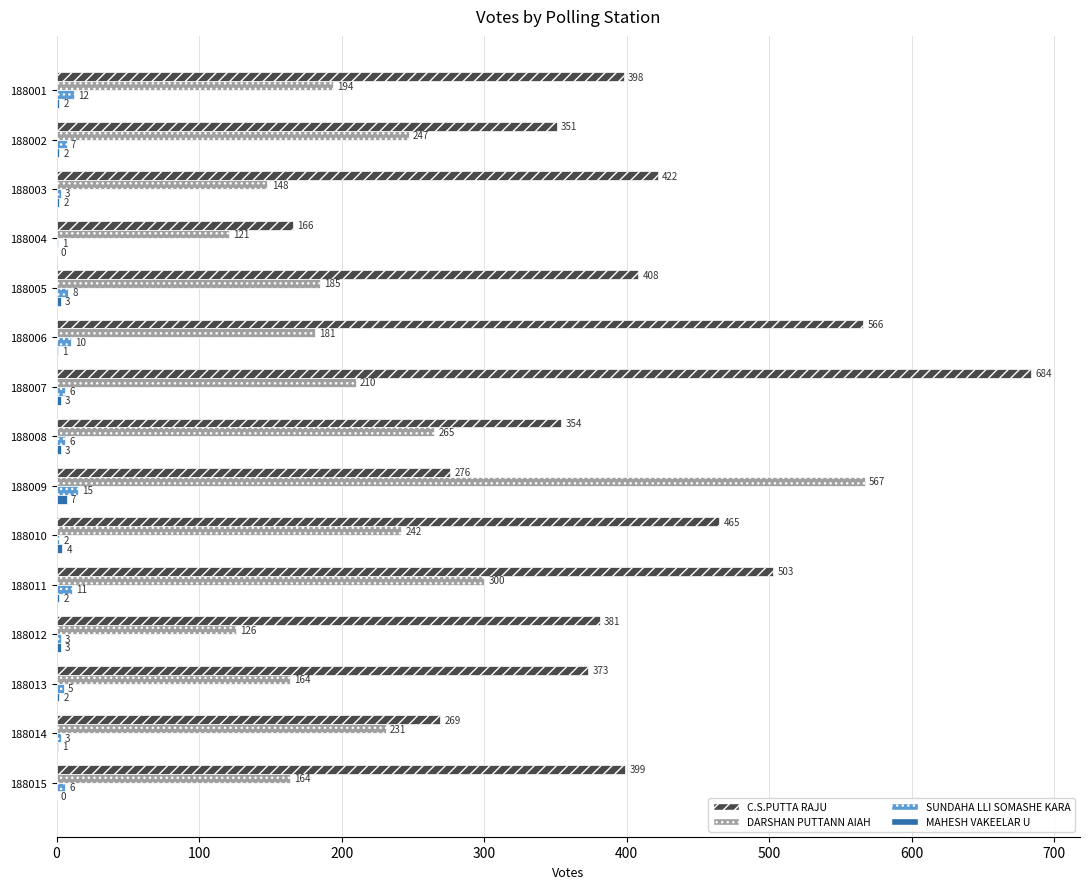

How many categories are shown in the chart?

15